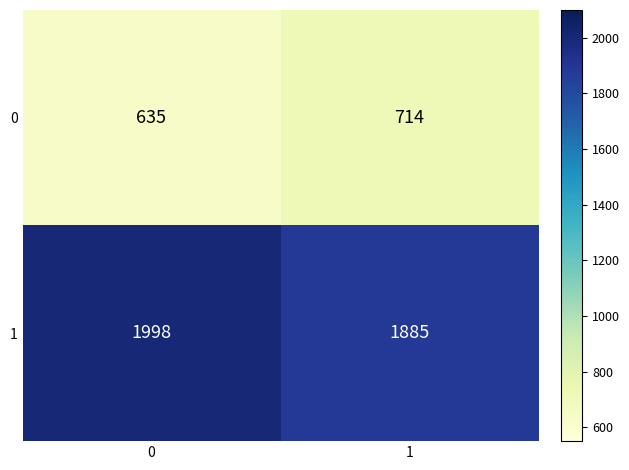

What is the difference between the maximum and minimum values in the 1 series?

113